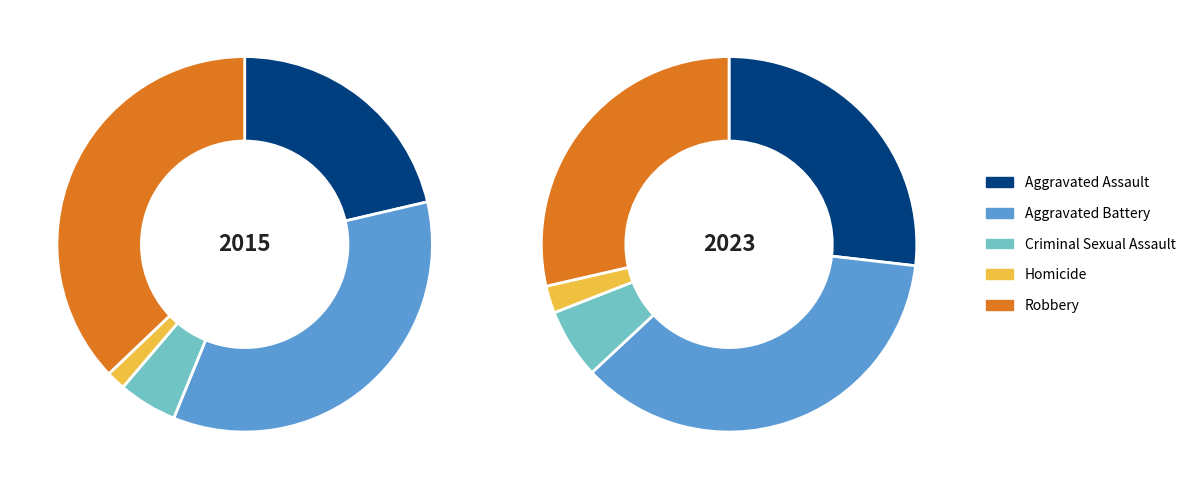

Combined, what portion of the pie is Robbery and Aggravated Battery?

71.9%